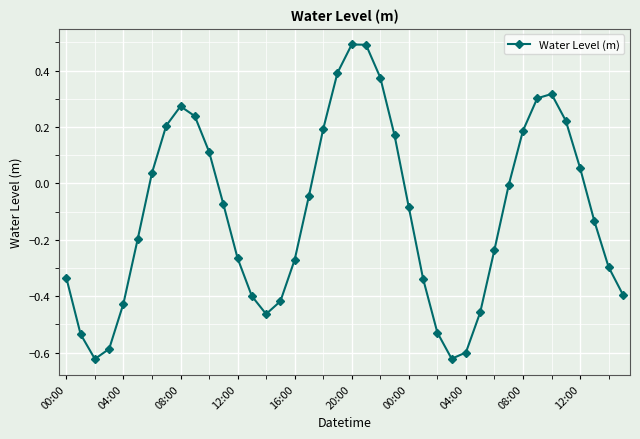

How many interior local peaks (higher than both neighbors) does the data have?

3